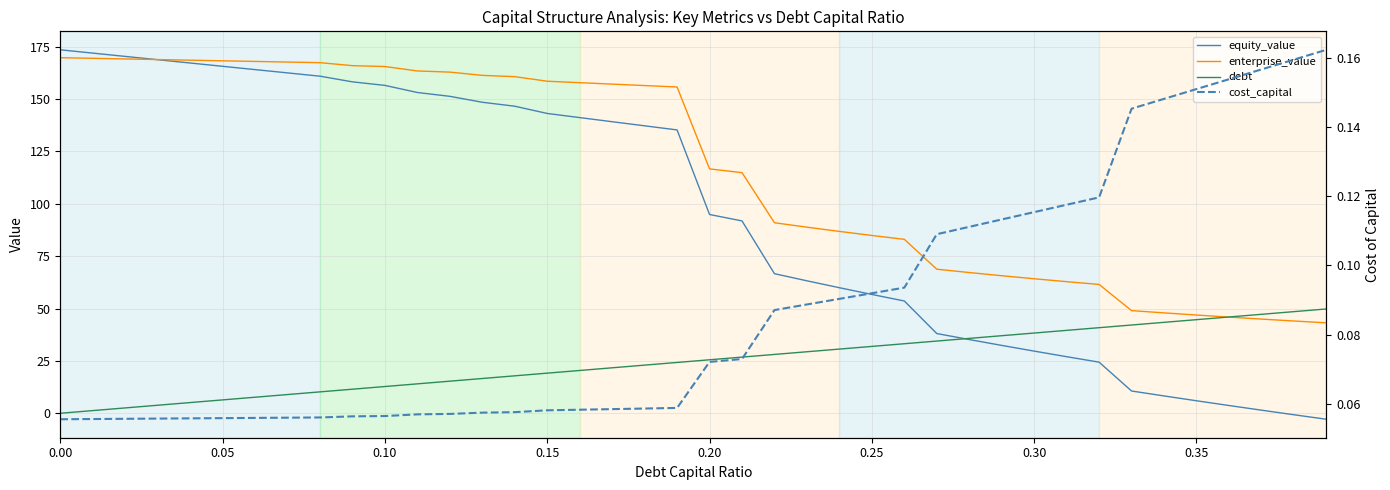

What is the maximum value shown in the chart?

173.5